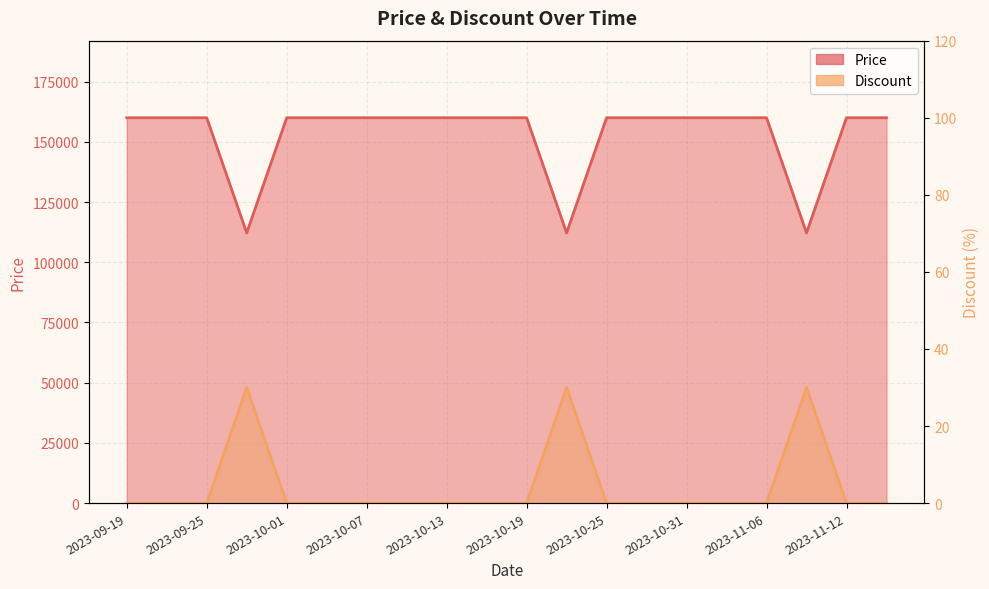

True or false: Discount and Price cross at least once.

False